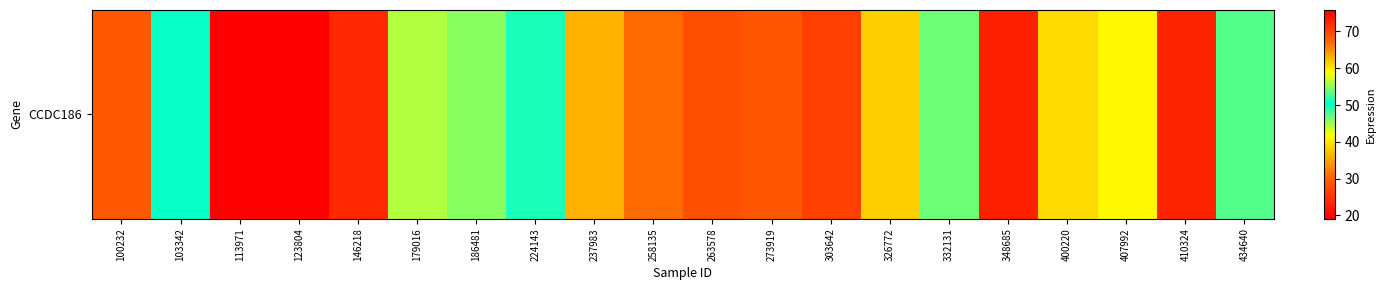

Rank the categories by value from lowest to highest.

123804, 348685, 410324, 146218, 303642, 263578, 273919, 100232, 258135, 237983, 326772, 400220, 407992, 186481, 332131, 434640, 103342, 224143, 179016, 113971